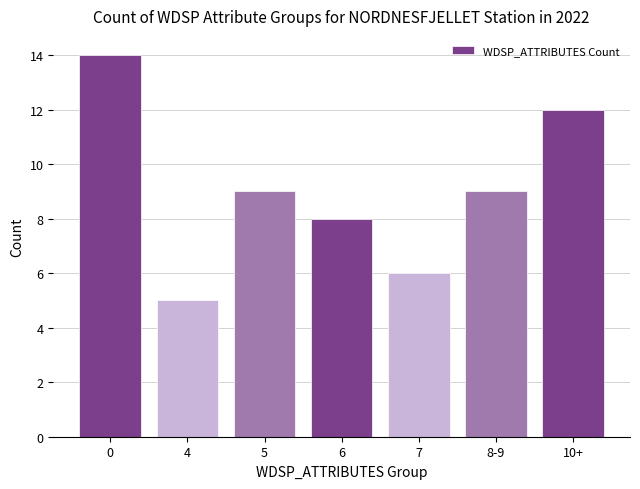

What is the difference between the second highest and second lowest values?

6